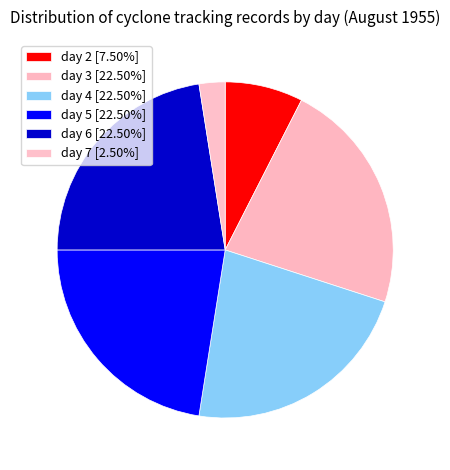

Is there any slice that represents more than half of the pie?

No